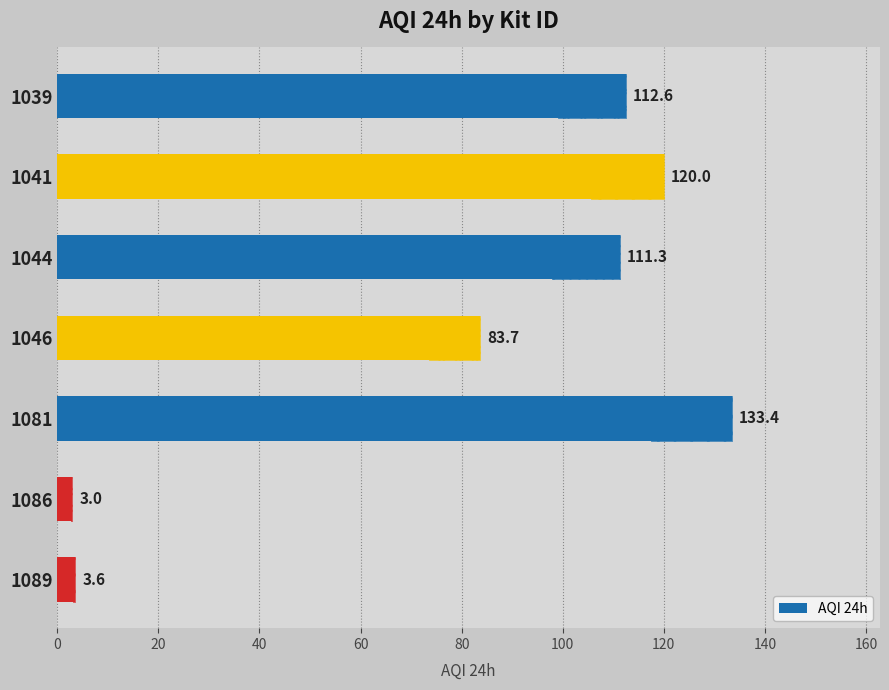

What is the value of the 6th bar from the left?

3.0